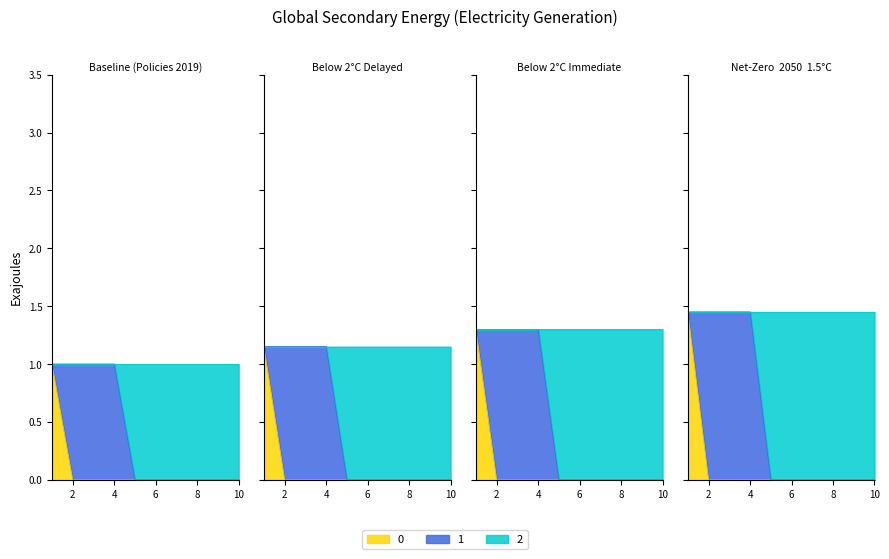

True or false: 0 and 2 intersect in this chart.

False